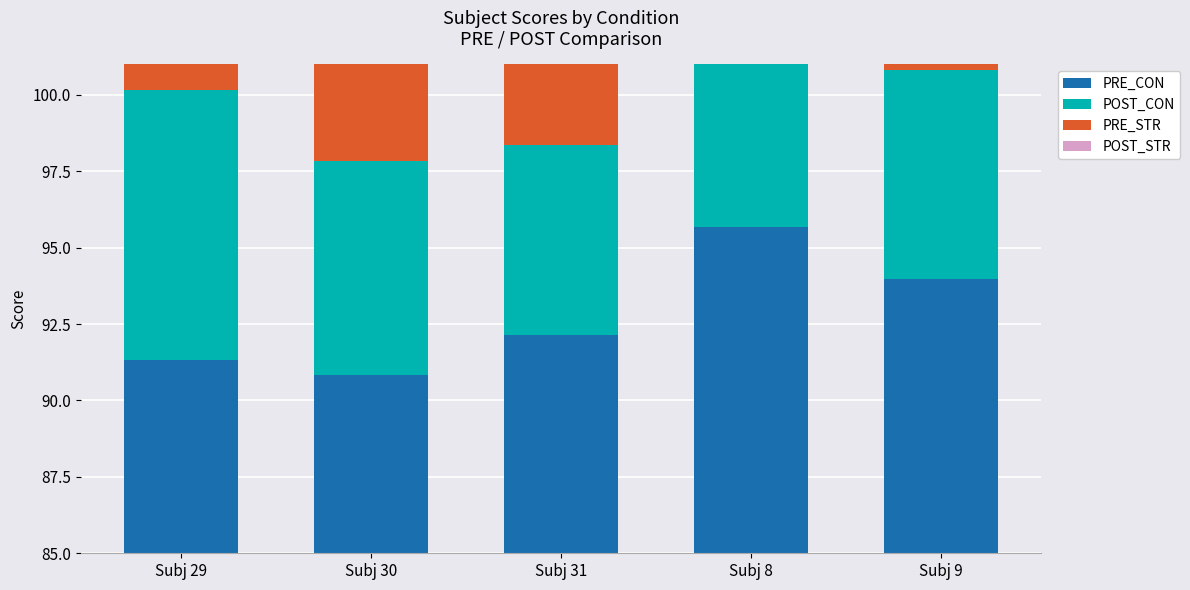

What is the average value of the PRE_STR series?

6.4